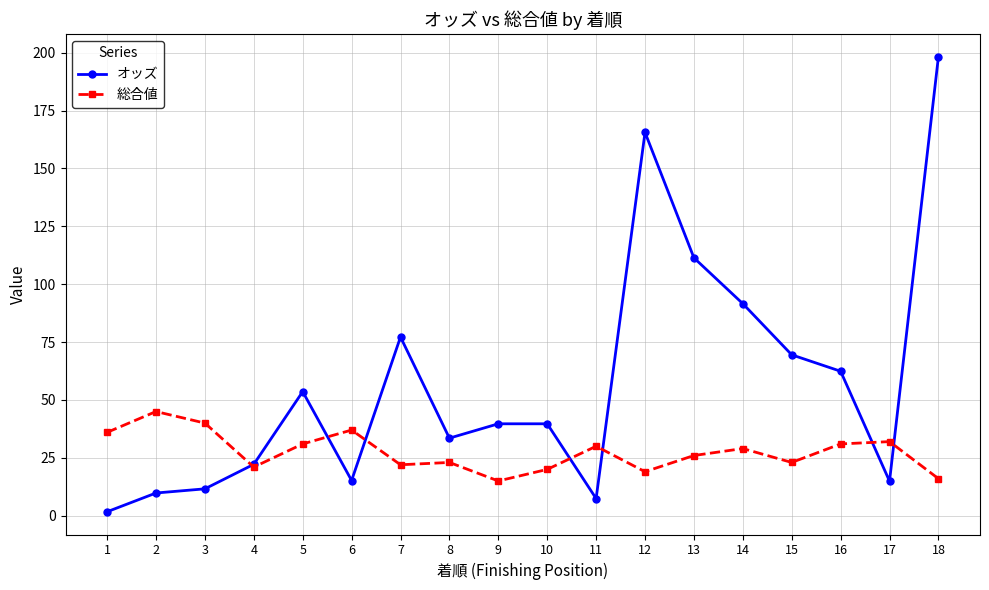

True or false: 総合値 has a value of 16.0 at 18.

True